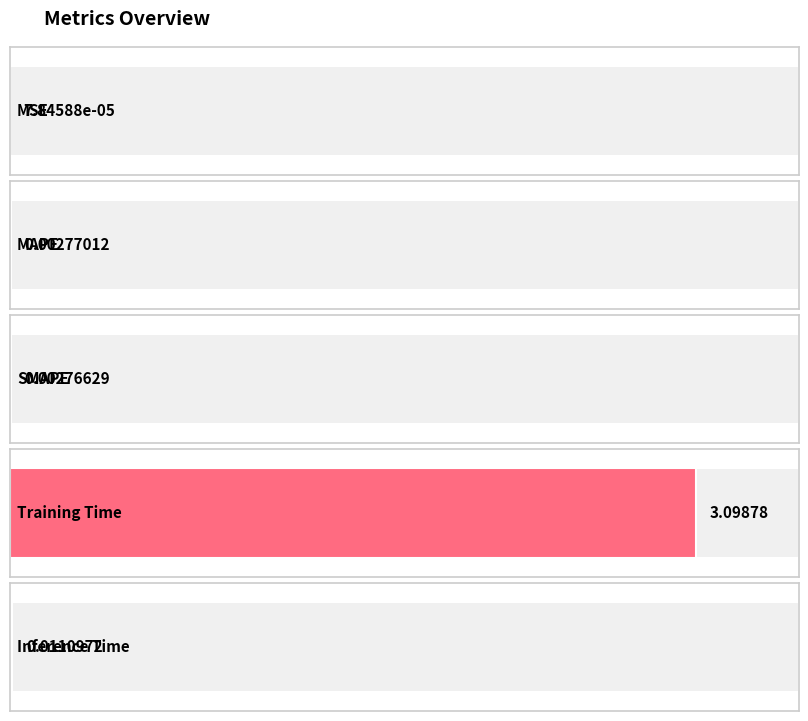

Between Inference Time and MSE, which is larger?

Inference Time